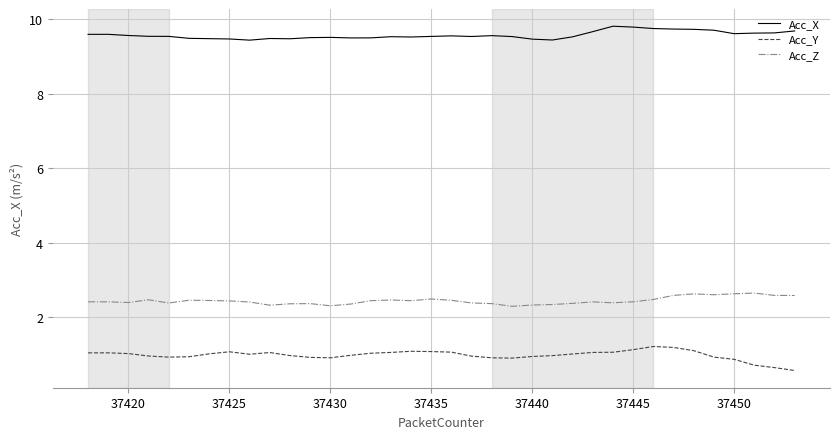

What is the maximum value shown in the chart?

9.8